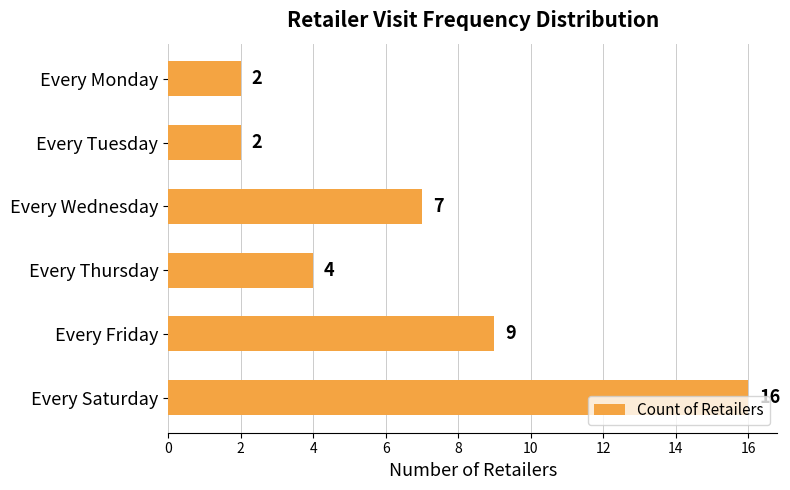

True or false: the data shows 3 at Every Monday.

False